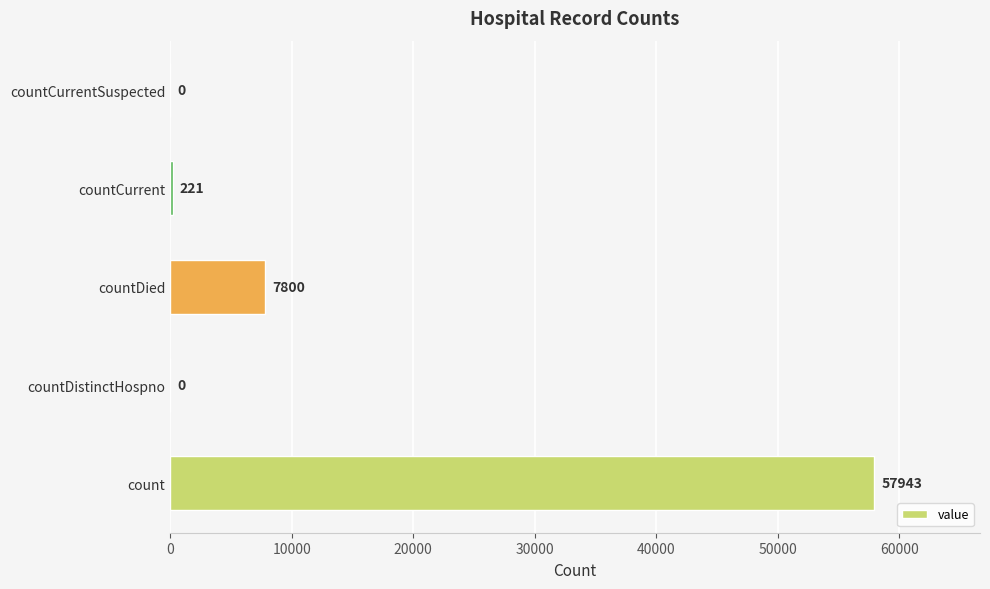

How many data points does each series have?

5